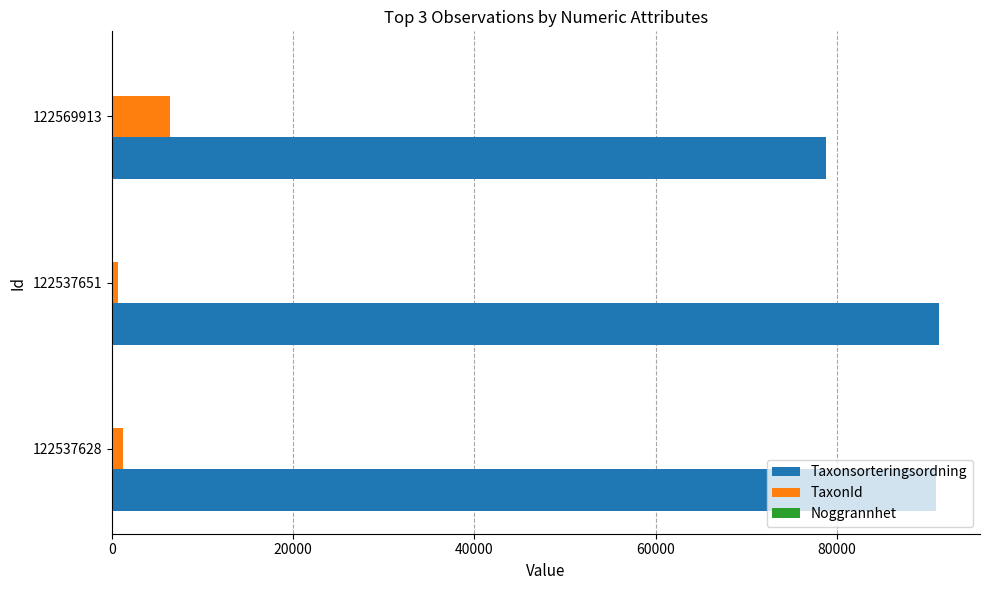

Which series has the largest range (max minus min)?

Taxonsorteringsordning